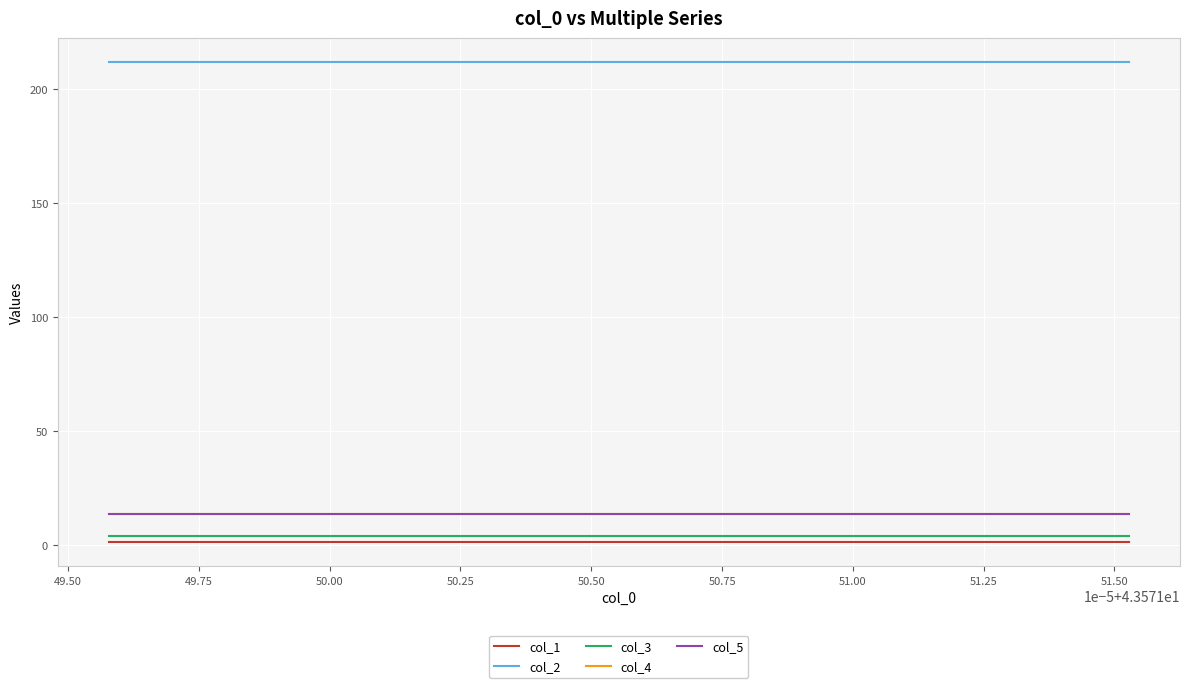

How many series are shown in this chart?

5